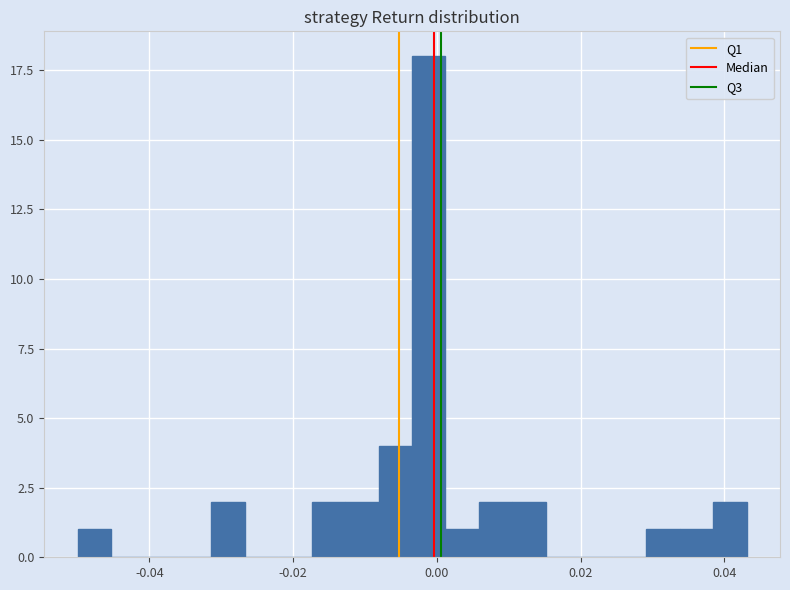

Read against the x-axis, roughly where is the centre of the tallest bar?

-0.002